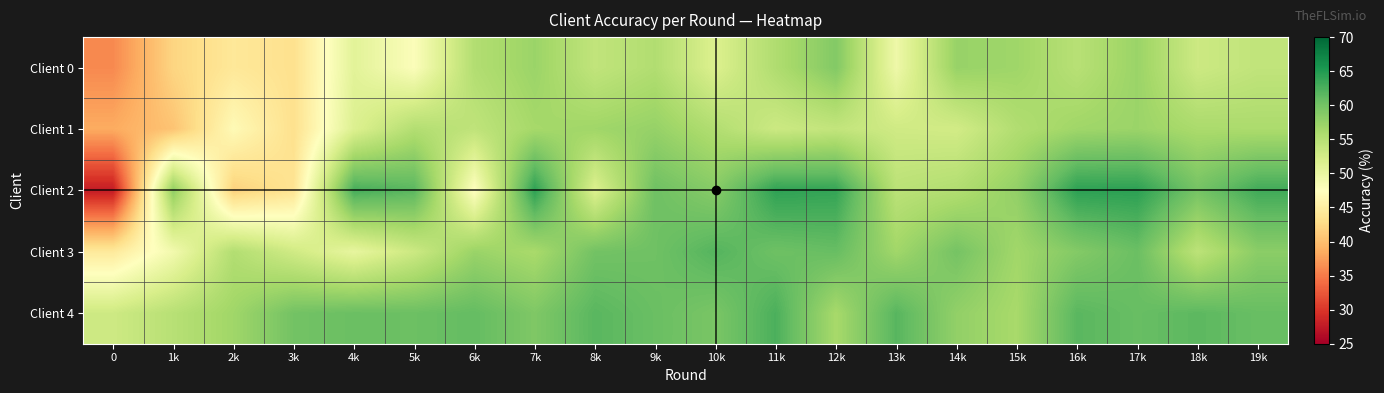

Which series has the largest total across all categories?

Client 4